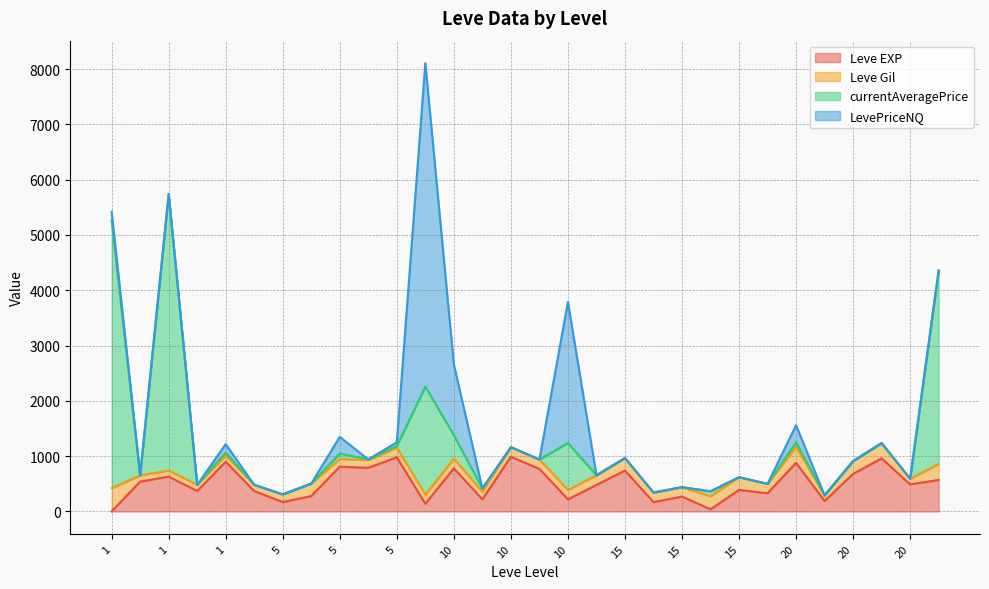

How many intersections are there between currentAveragePrice and Leve Gil?

8